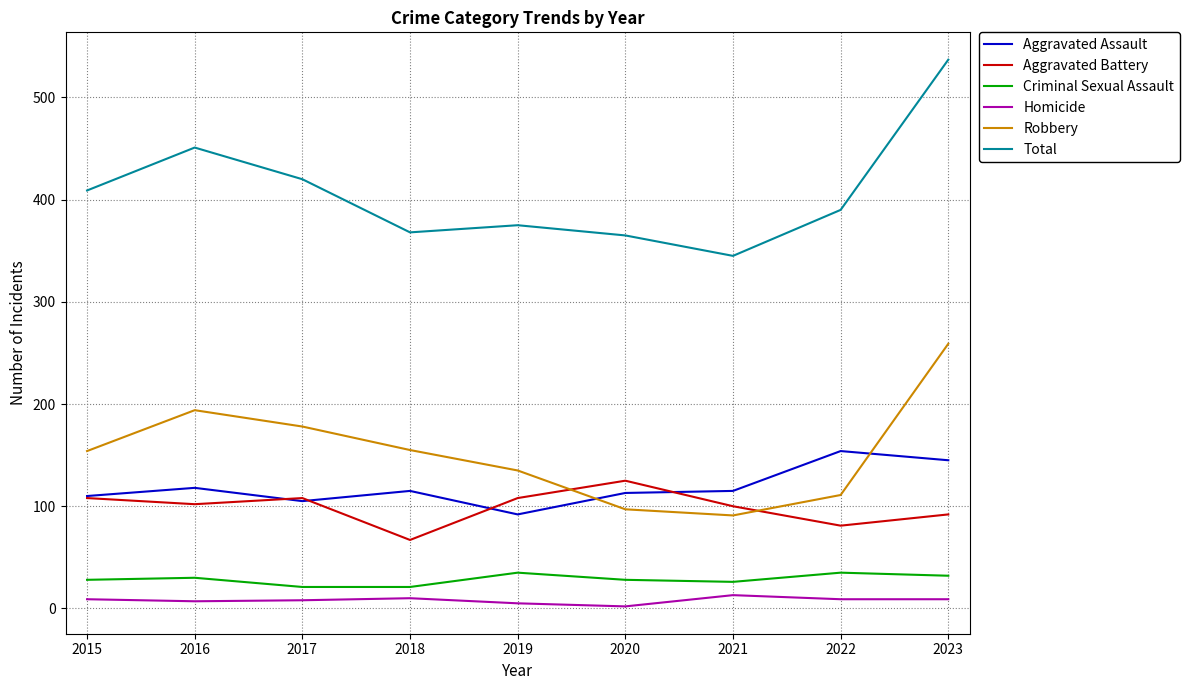

What is the lowest value of the Robbery series?

91